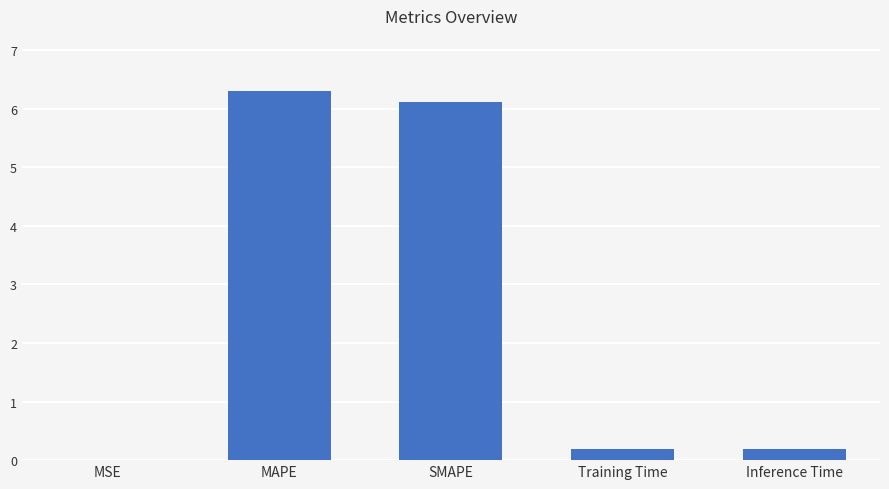

What is the greatest value displayed?

6.3